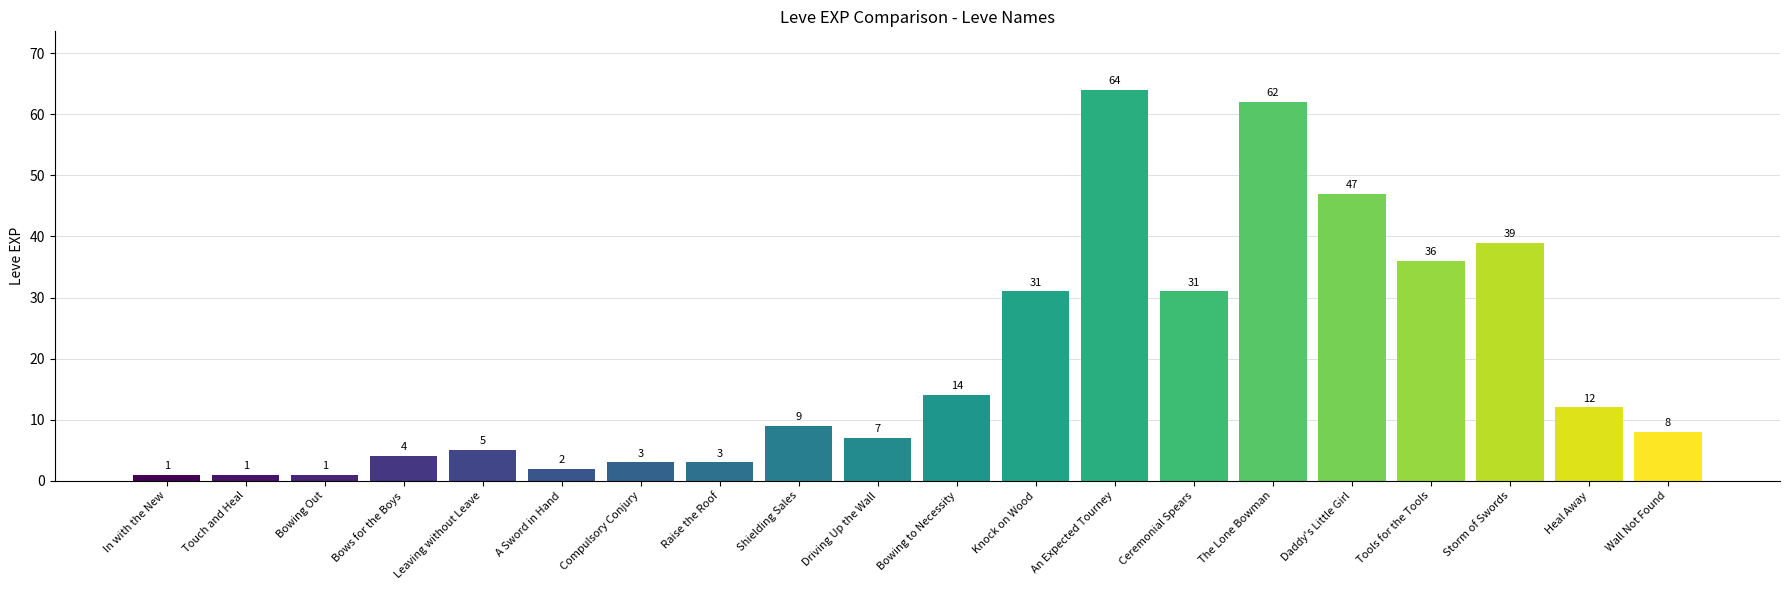

What is the label of the 13th bar from the right?

Raise the Roof